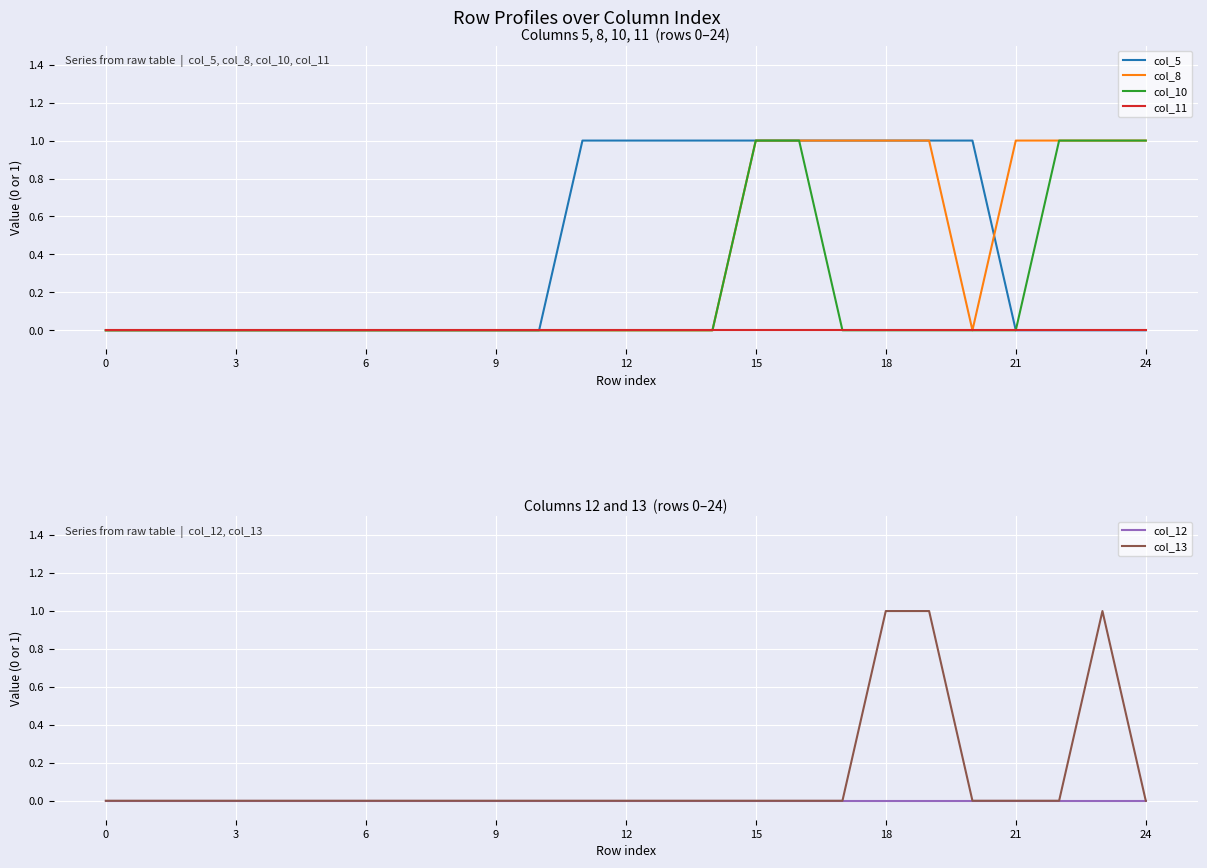

Is the value of col_5 at 18 greater than the value of col_11 at 12?

Yes